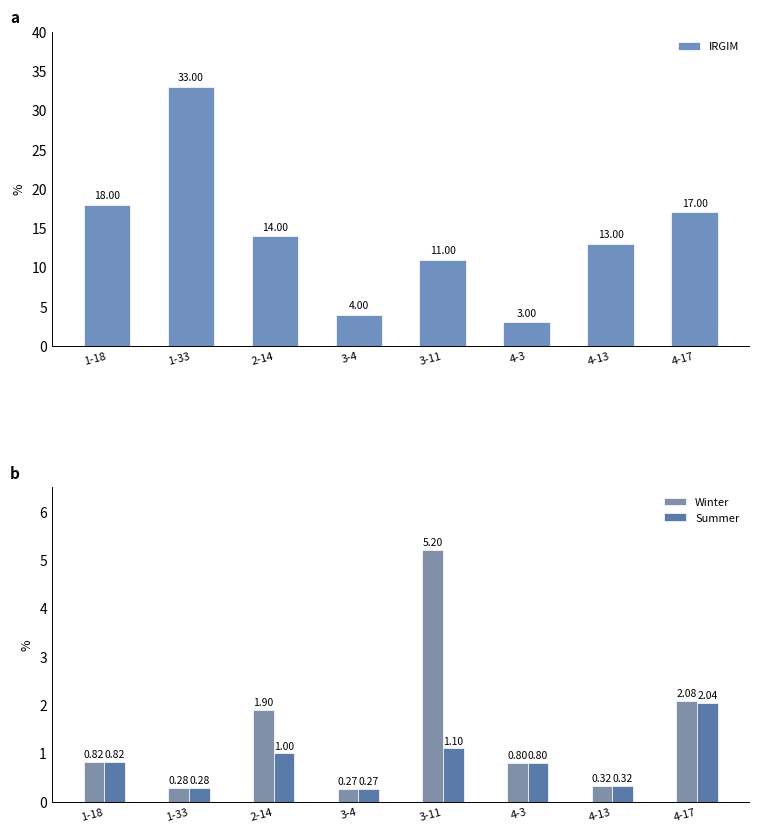

True or false: Summer has a value of 0.3 at 2-14.

False